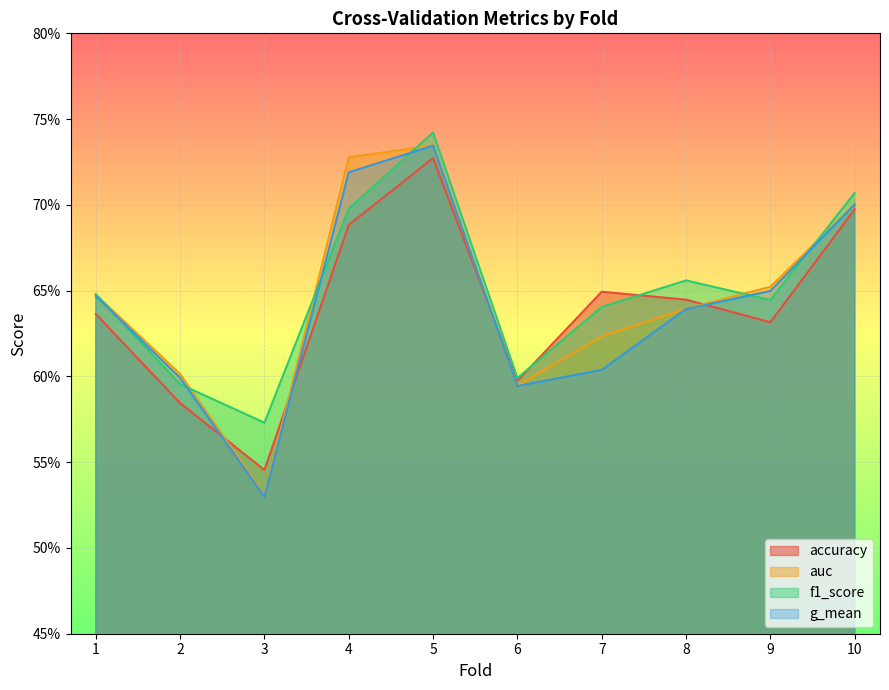

The accuracy series shows 0.6 at 8. True or false?

True